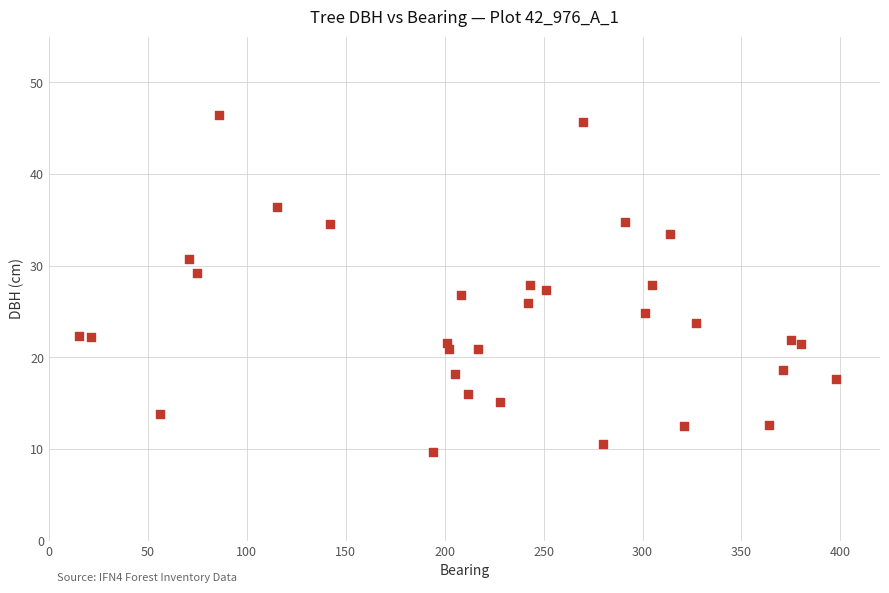

What is the range of X values (max minus min)?

383.0